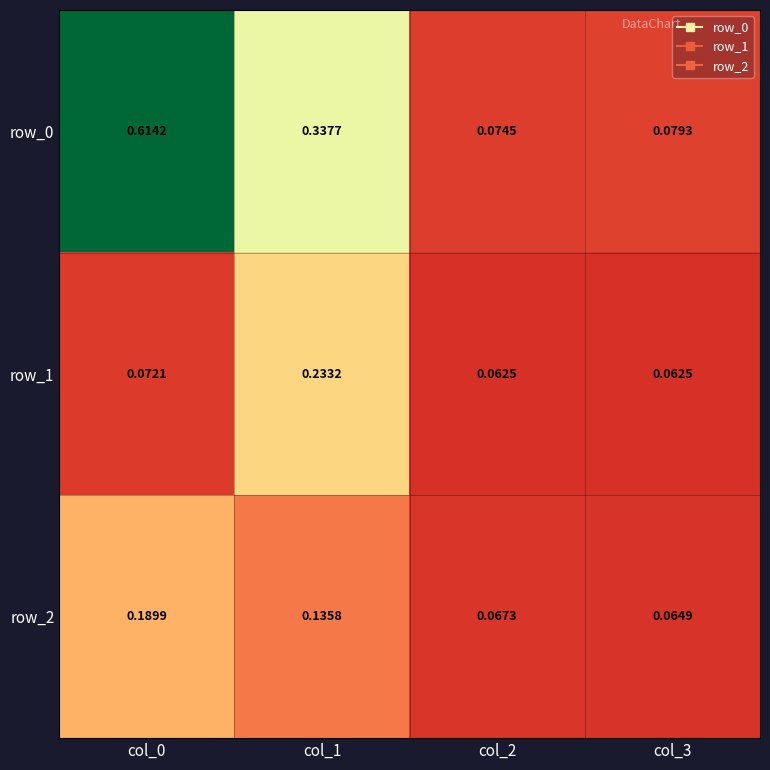

How many series are shown in this chart?

3